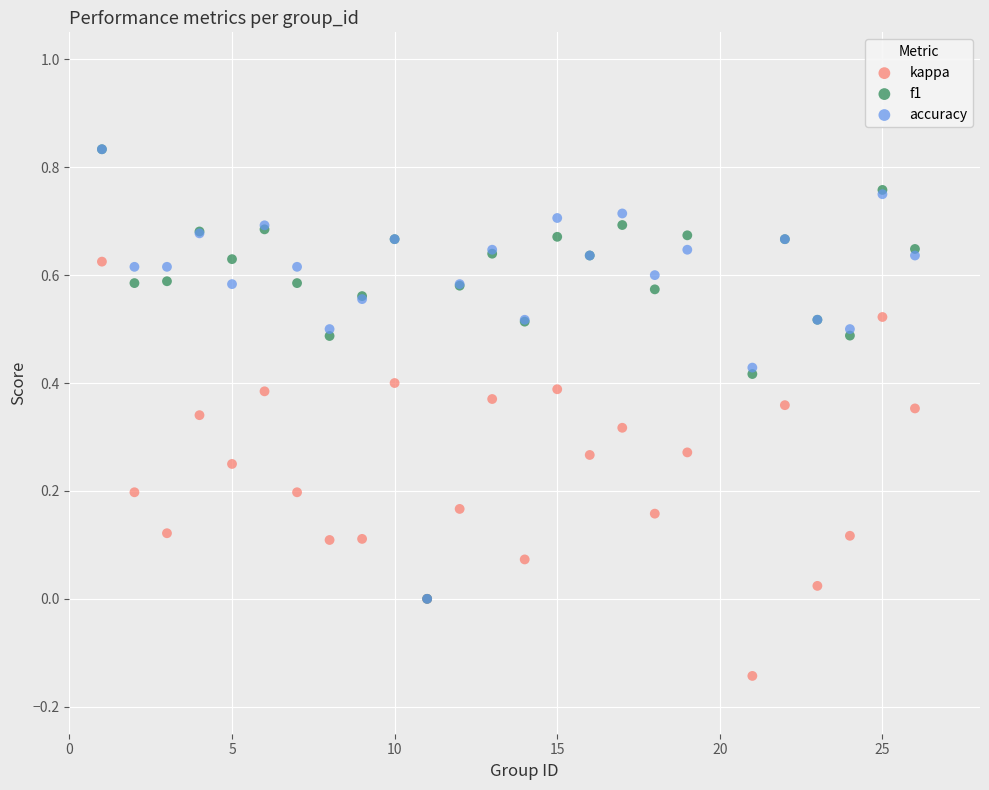

Which series contains the lowest Y value?

kappa